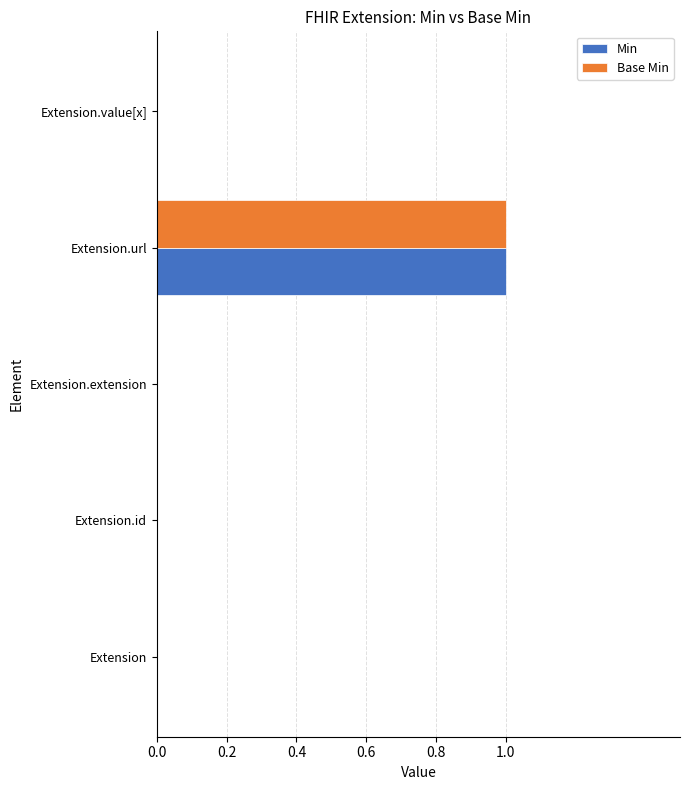

The Base Min series shows 1 at Extension.id. True or false?

False